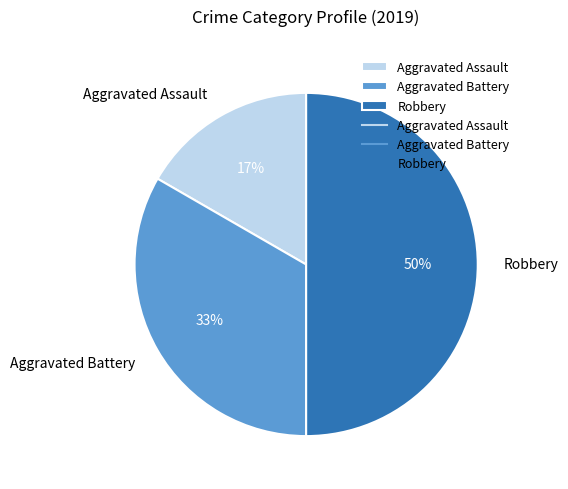

Which category has the smallest portion of the pie?

Aggravated Assault